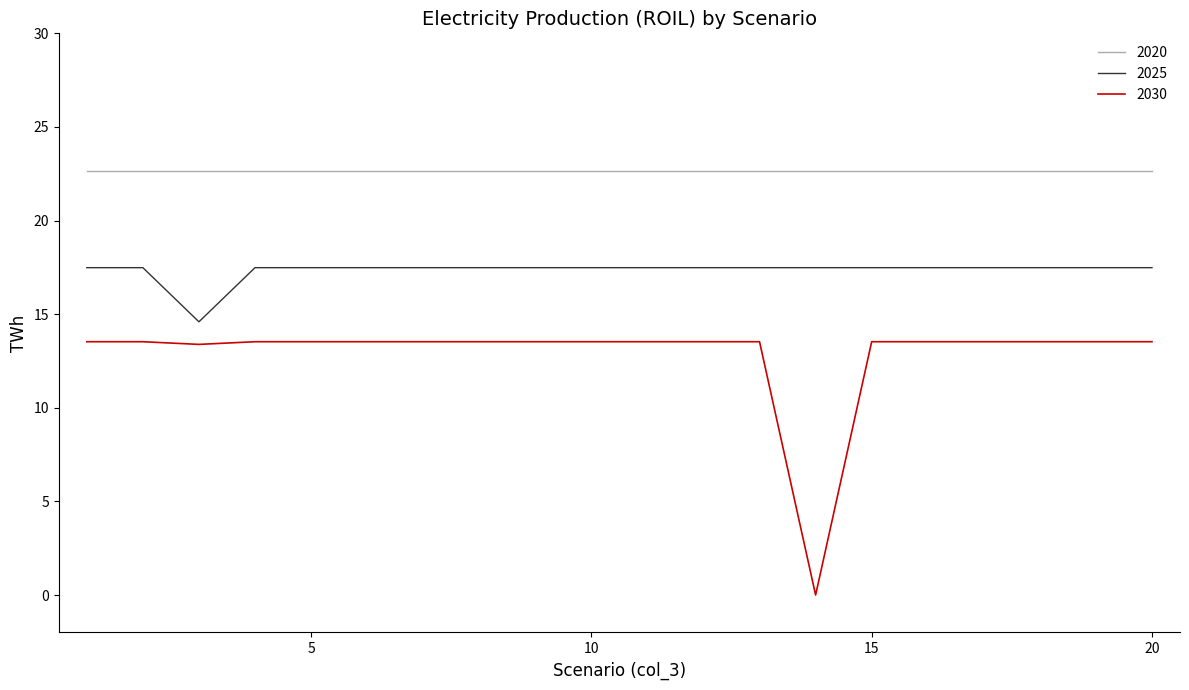

Which series has the largest range (max minus min)?

2030